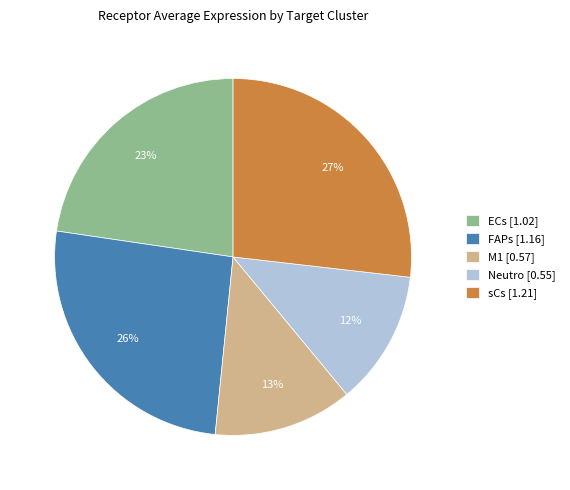

Is it true that sCs is 21% of the pie?

False